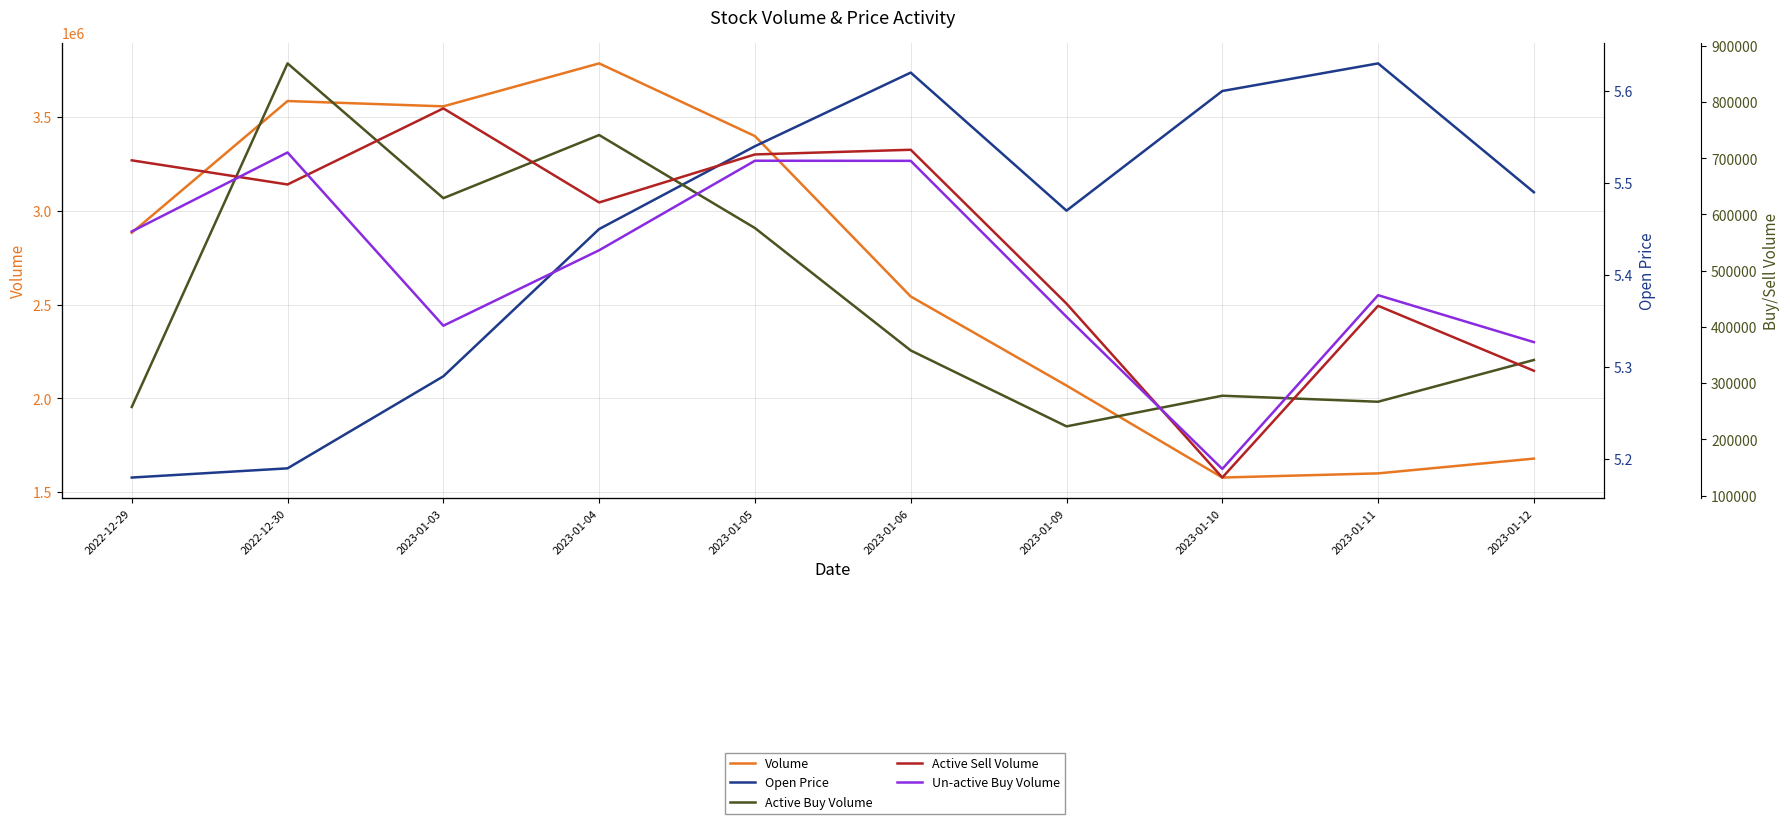

What is the sum of all Active Sell Volume values?

5515100.0